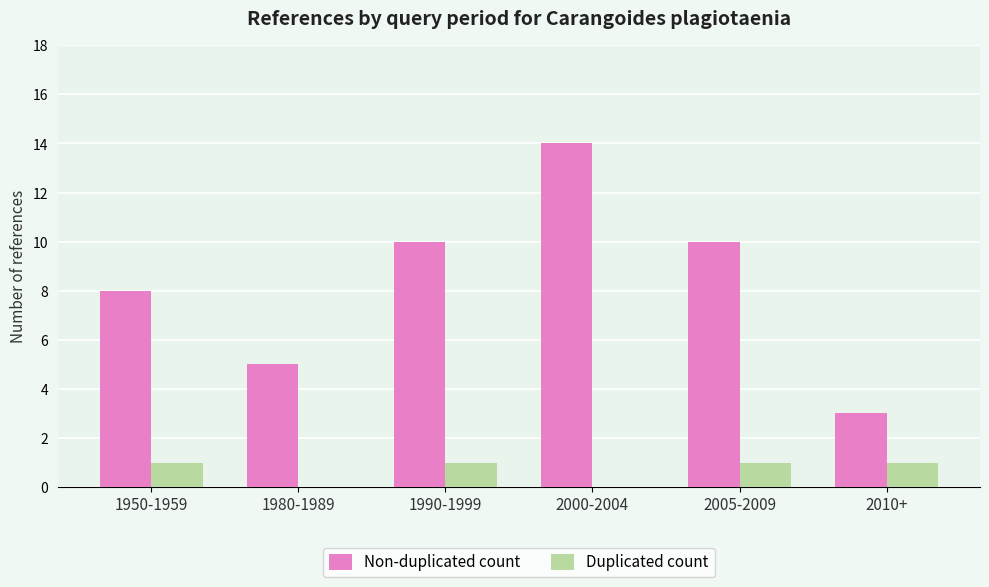

True or false: Duplicated count has a value of 1 at 2005-2009.

True